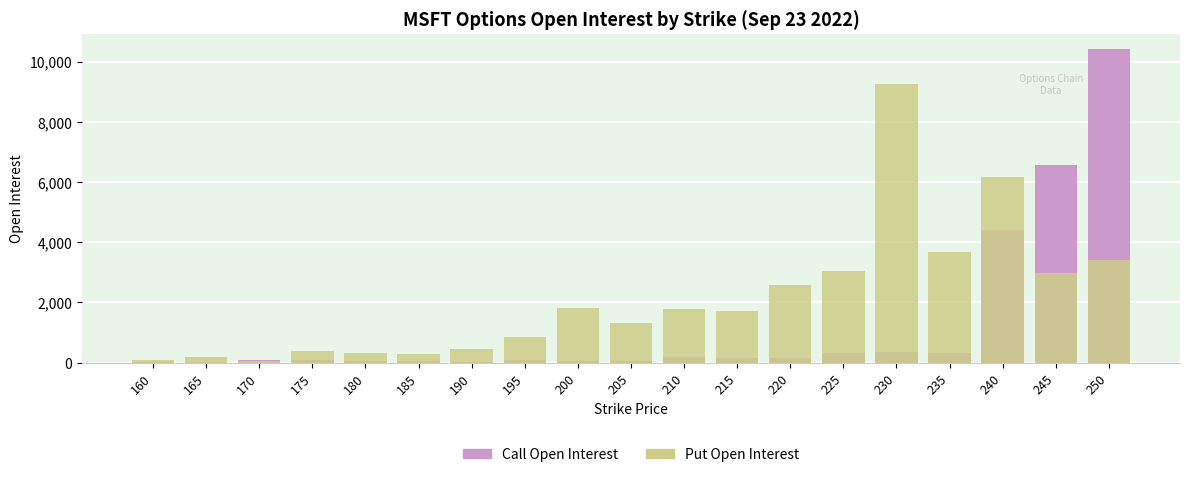

What is the highest value of the Put Open Interest series?

9257